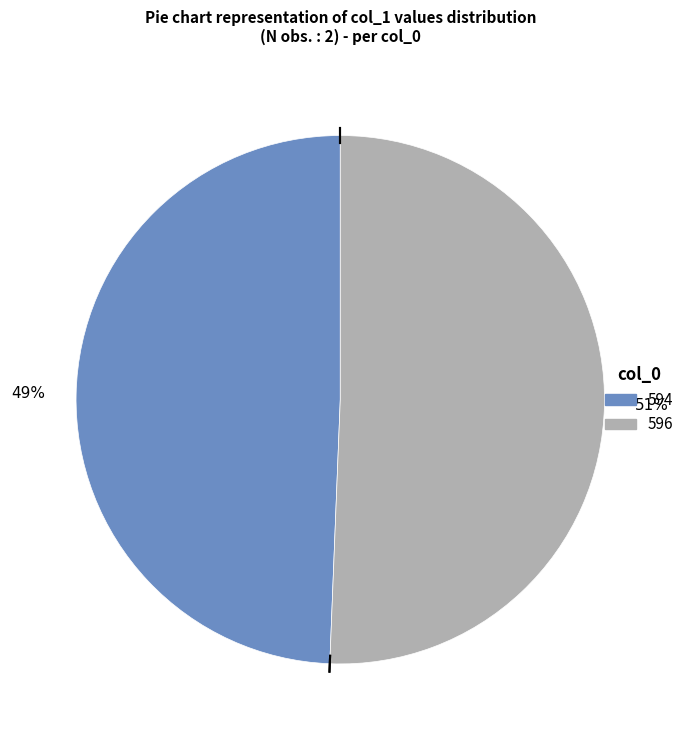

Which category has the biggest portion of the pie?

596